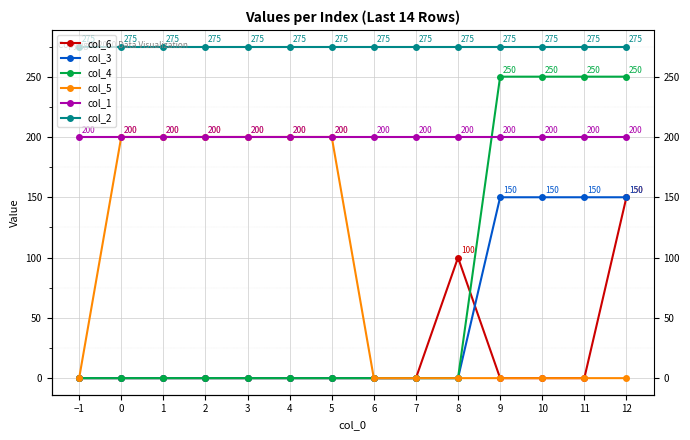

What position from the right is 8?

5